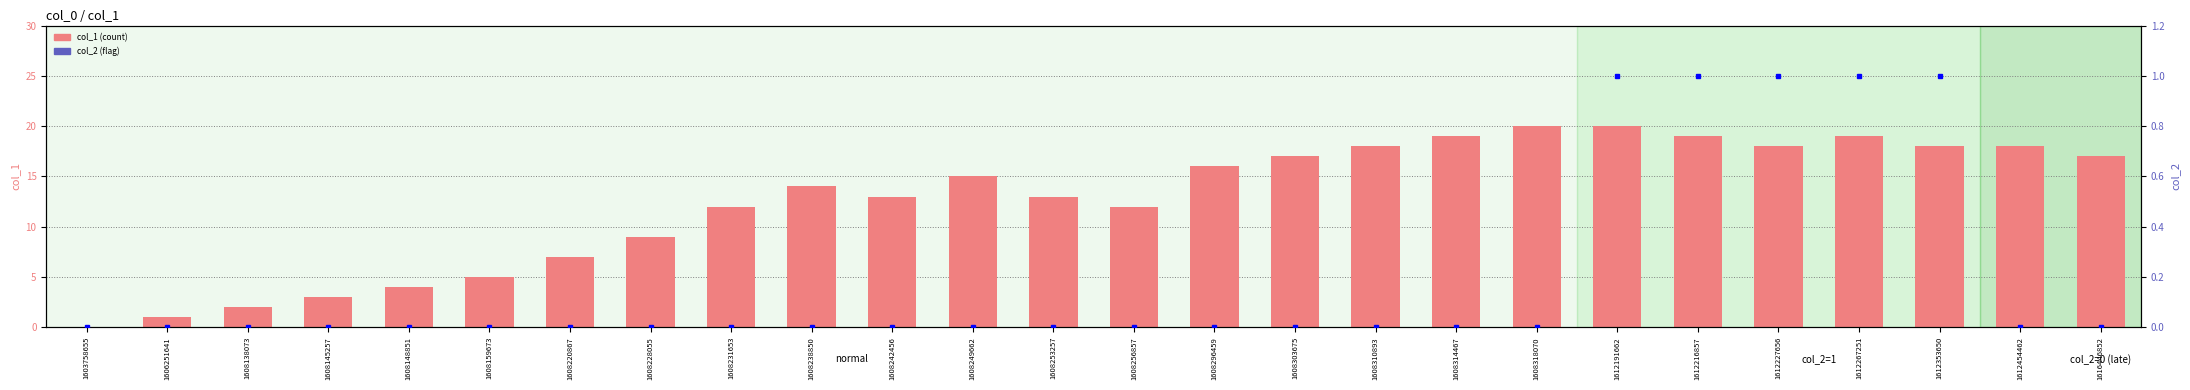

Are the bars horizontal?

No